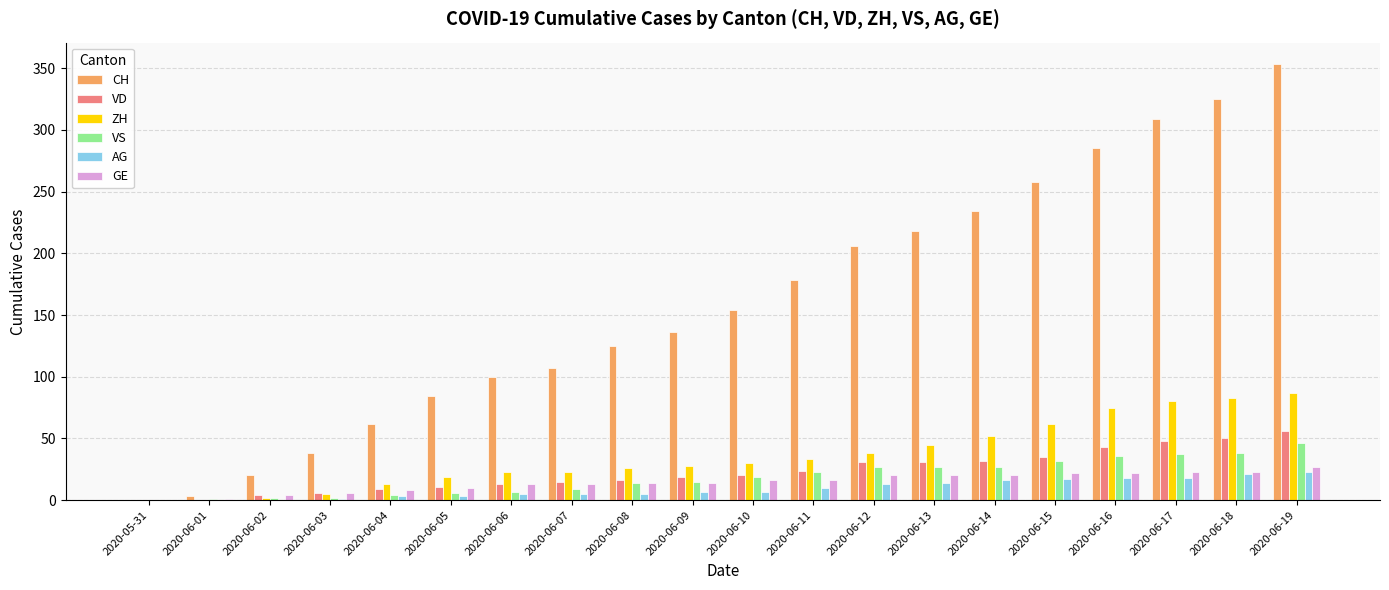

What is the sum of all VD values?

463